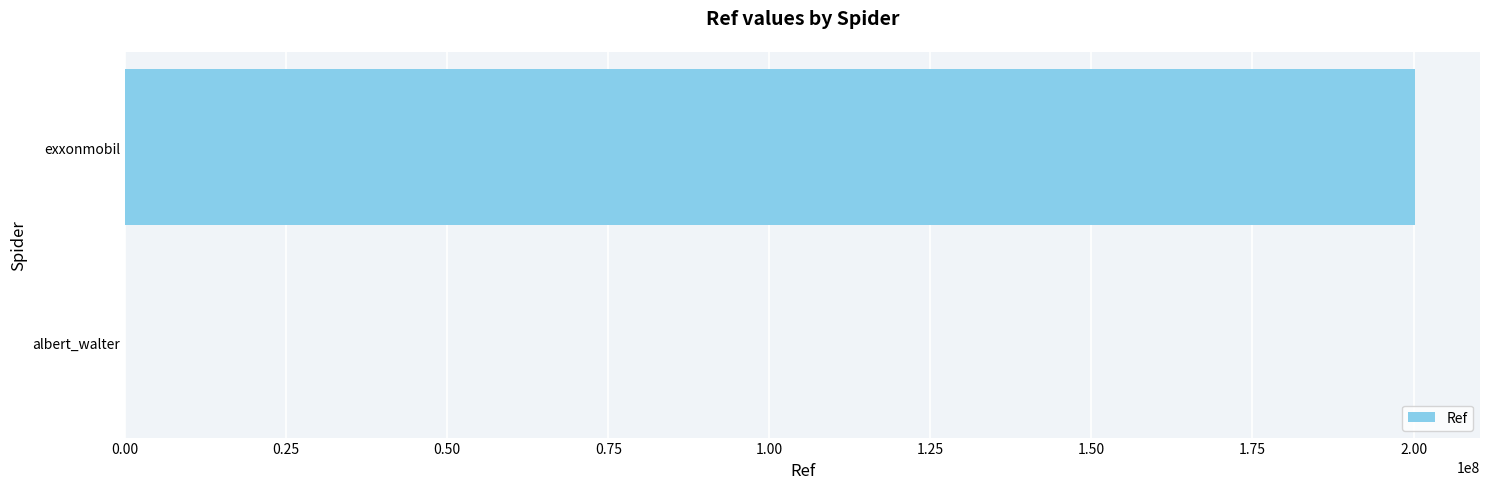

What is the sum of all values?

200308965